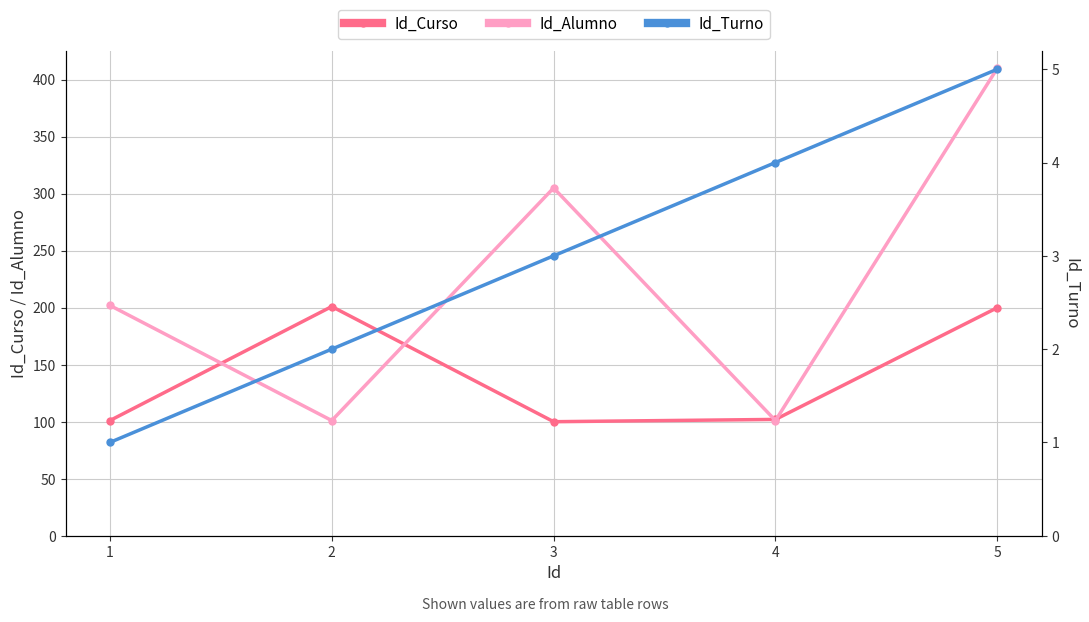

Which category has the highest value in the Id_Turno series?

5